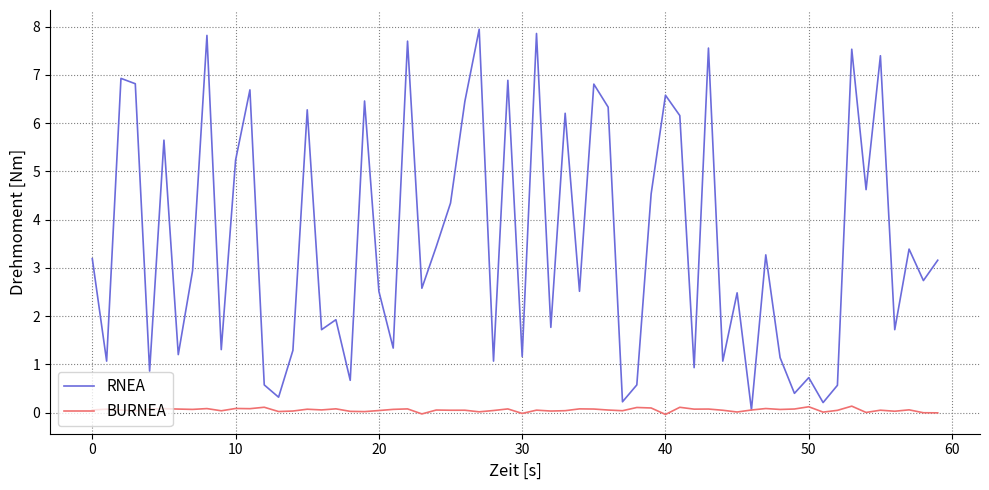

List the series in order of their overall mean, lowest first.

BURNEA, RNEA